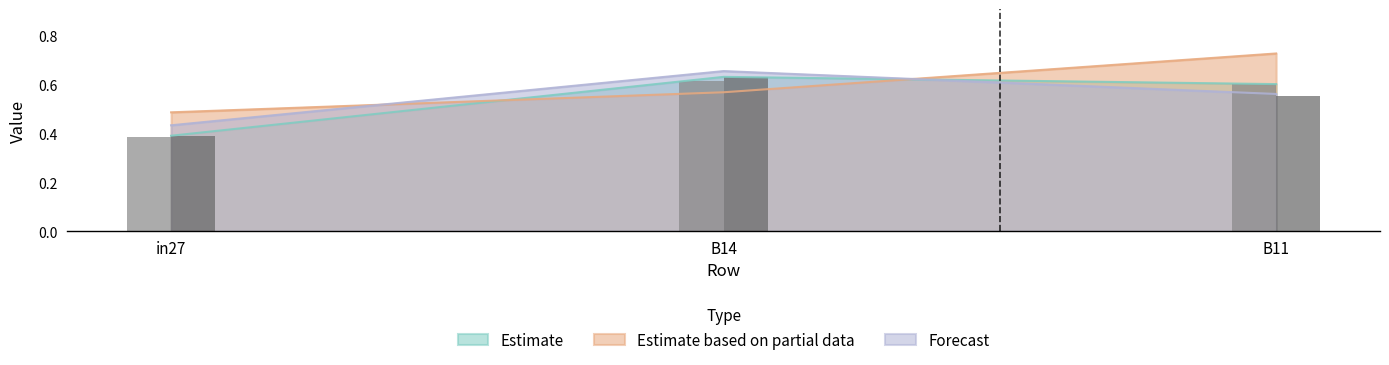

Is the value of Estimate at B14 greater than the value of Estimate based on partial data at in27?

Yes